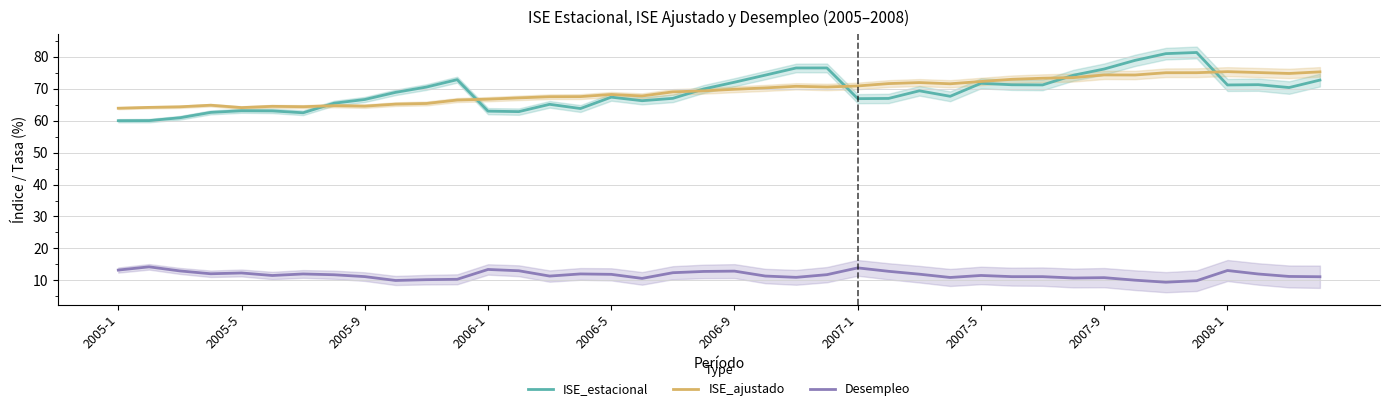

True or false: Desempleo and ISE_estacional intersect in this chart.

False